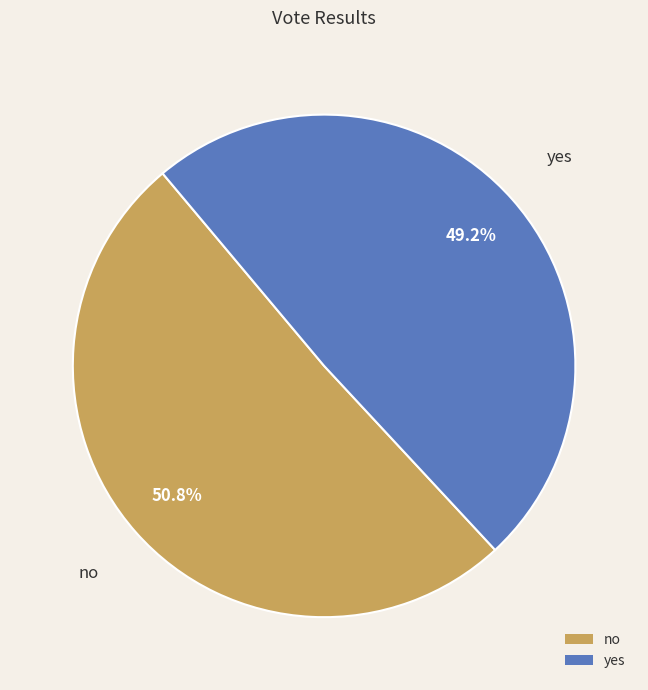

How many slices are in this pie chart?

2